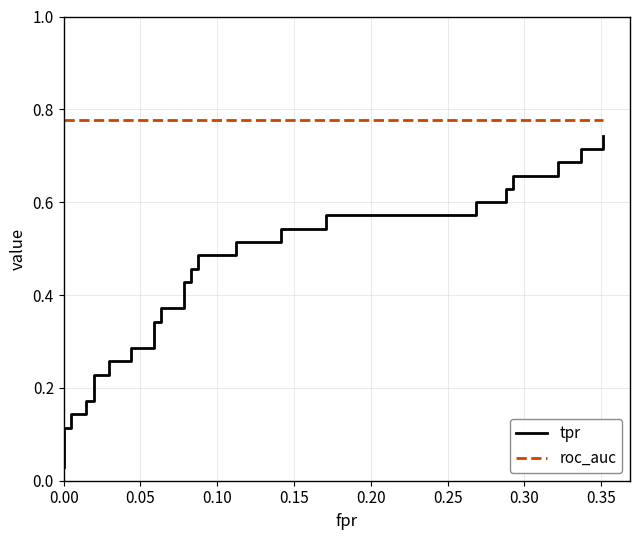

Which series has the largest range (max minus min)?

tpr